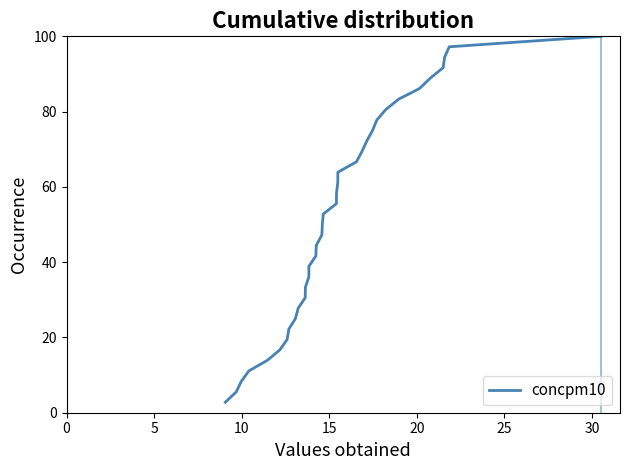

What is the smallest value displayed?

2.8